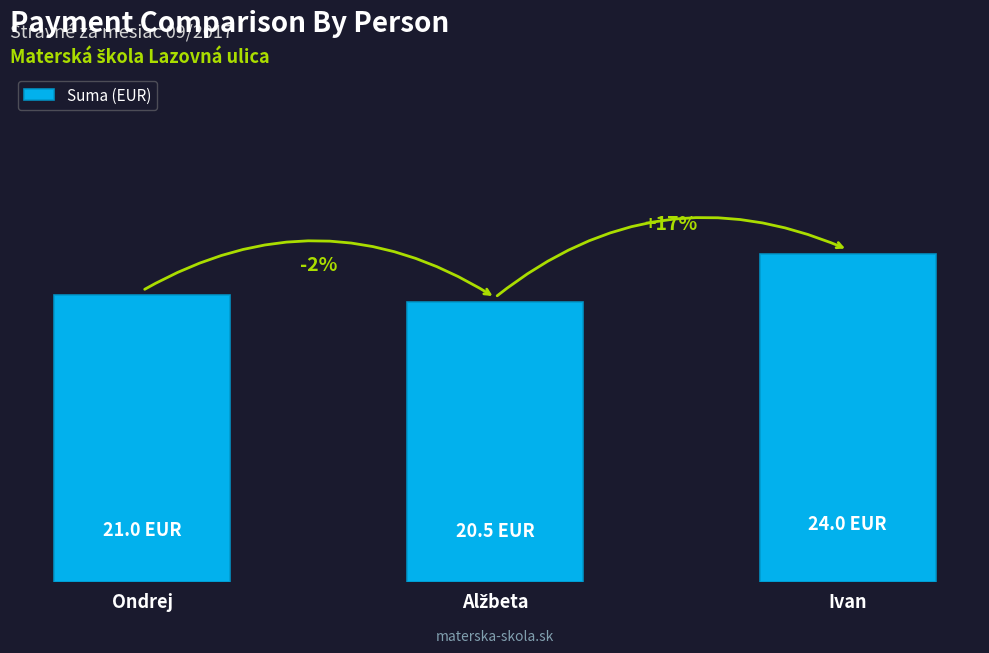

Are the bars horizontal?

No